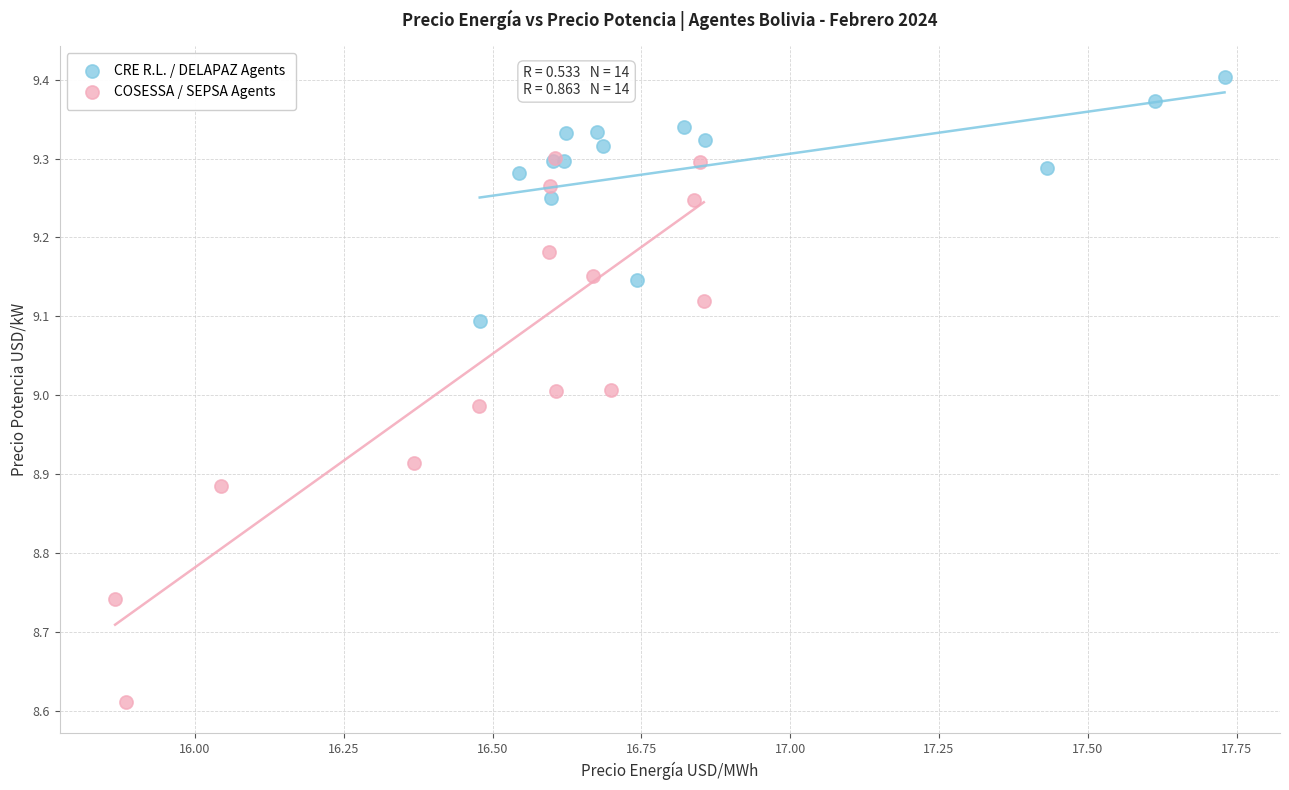

Which series contains the highest Y value?

CRE R.L. / DELAPAZ Agents